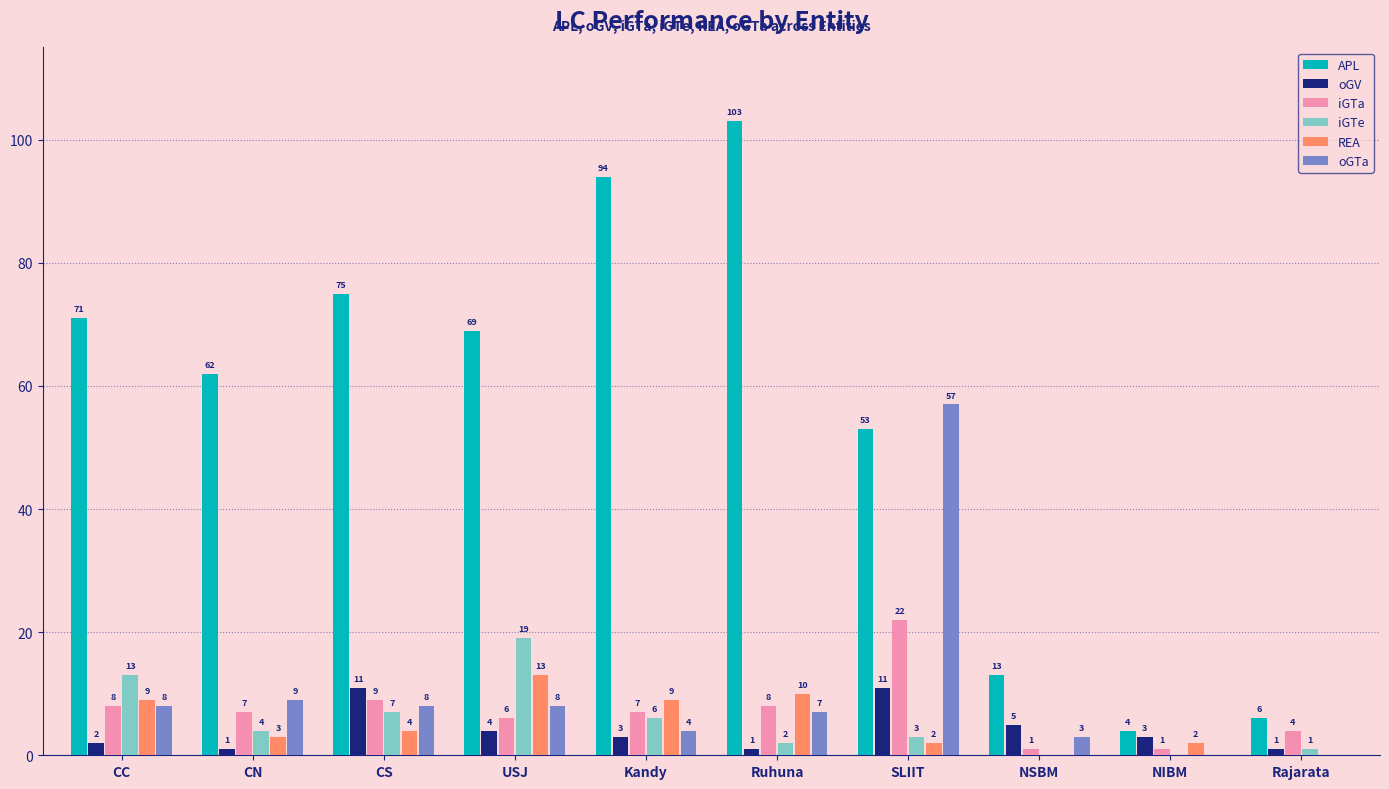

How many series are shown in this chart?

6